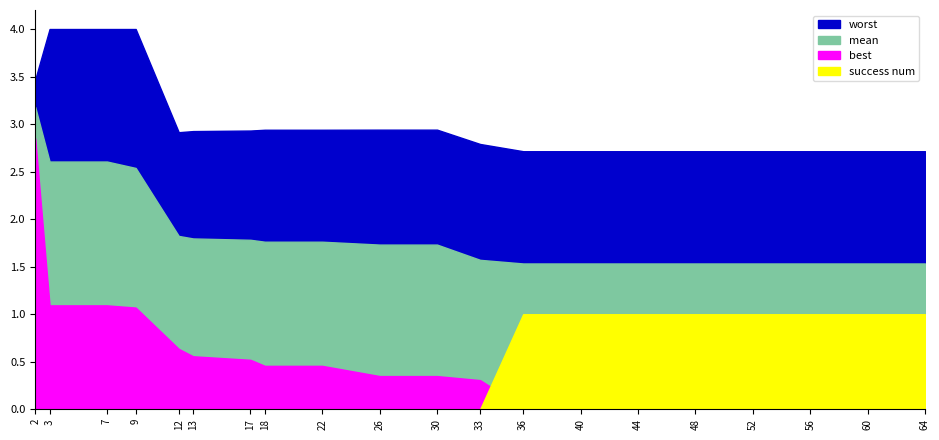

At which category is the sum across all series the highest?

2